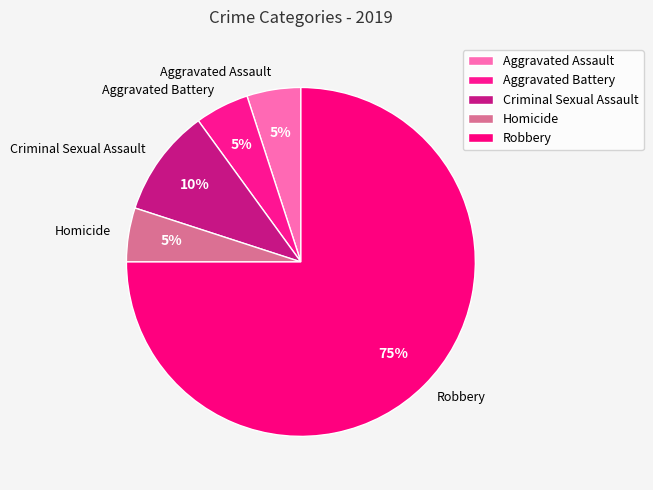

What is the ratio of the value at Robbery to the value at Aggravated Battery?

15.0